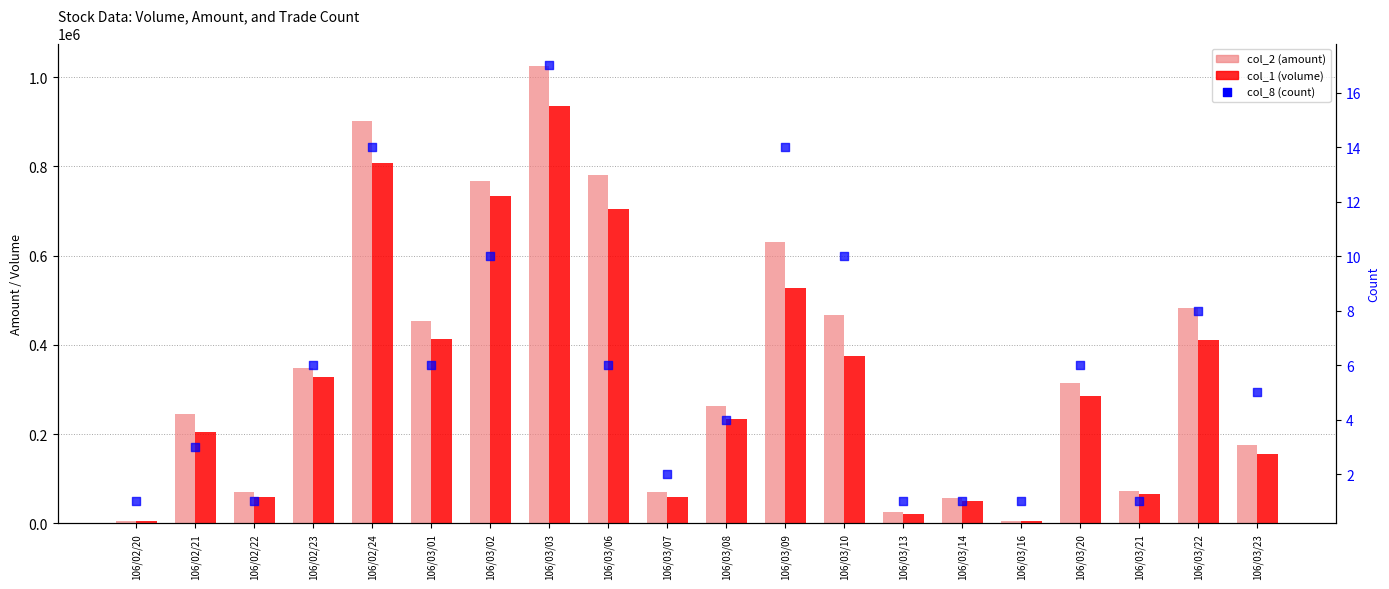

At which category is the sum across all series the highest?

106/03/03